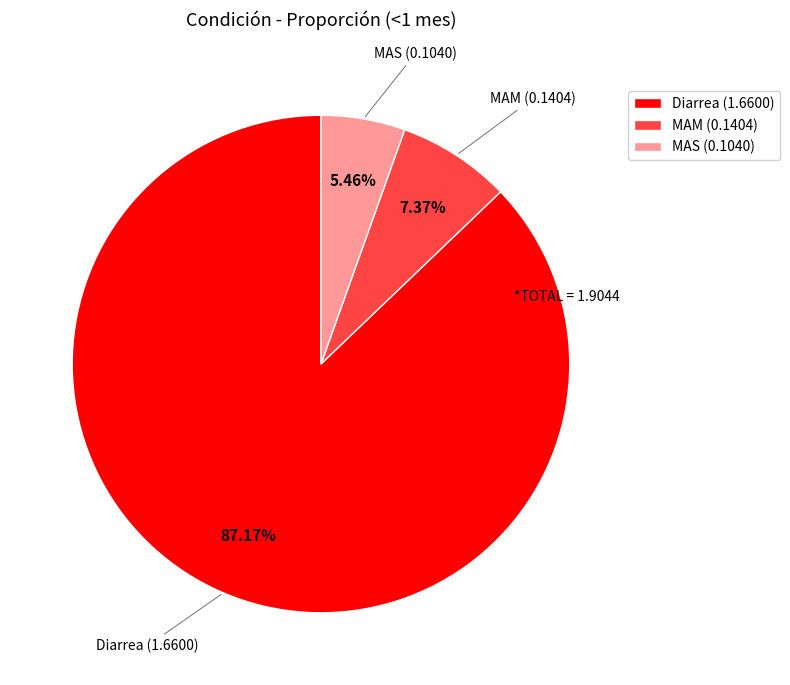

Which category has the smallest portion of the pie?

MAS